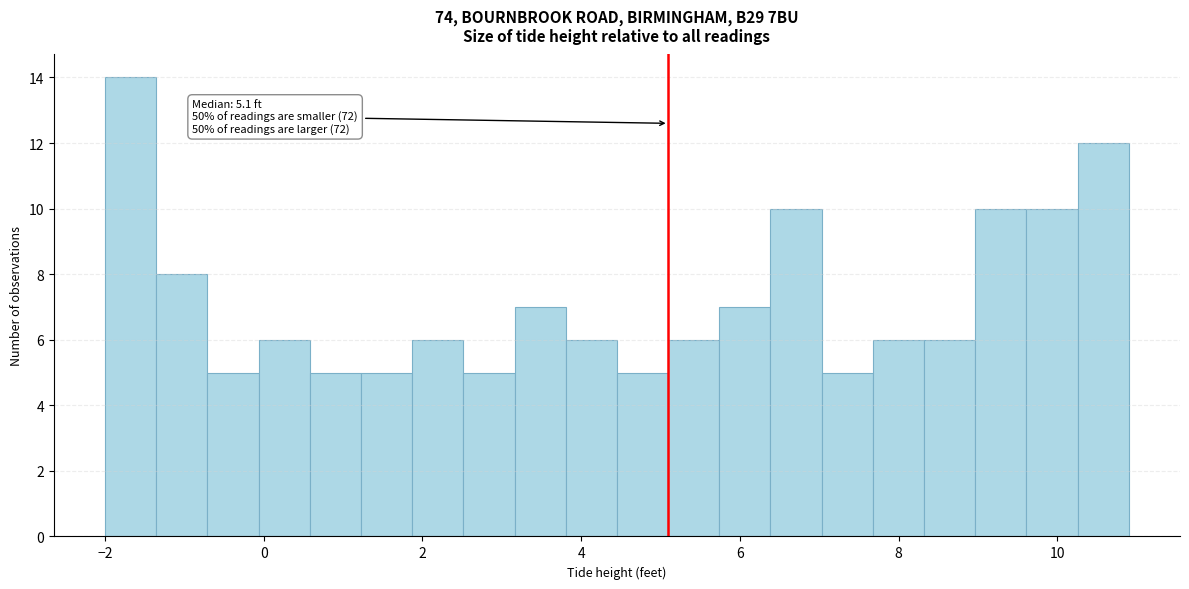

Around what value on the x-axis is the tallest bar? Give the approximate position of its centre, as read against the axis.

-1.6